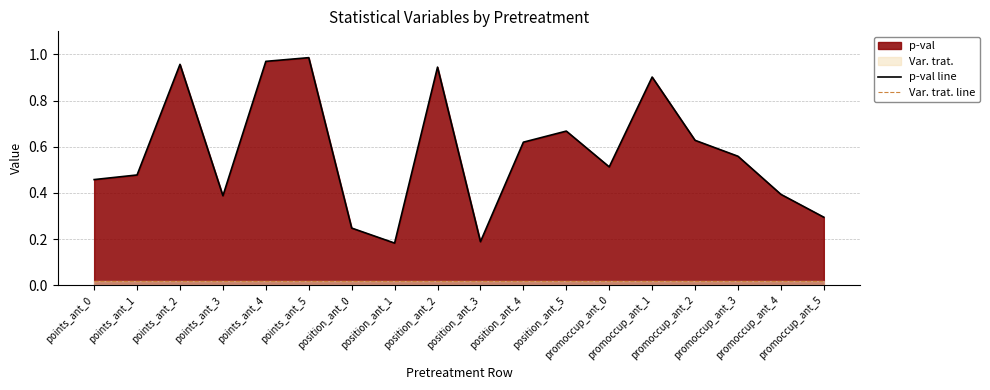

What is the spread (max minus min) of values at position_ant_3?

0.2